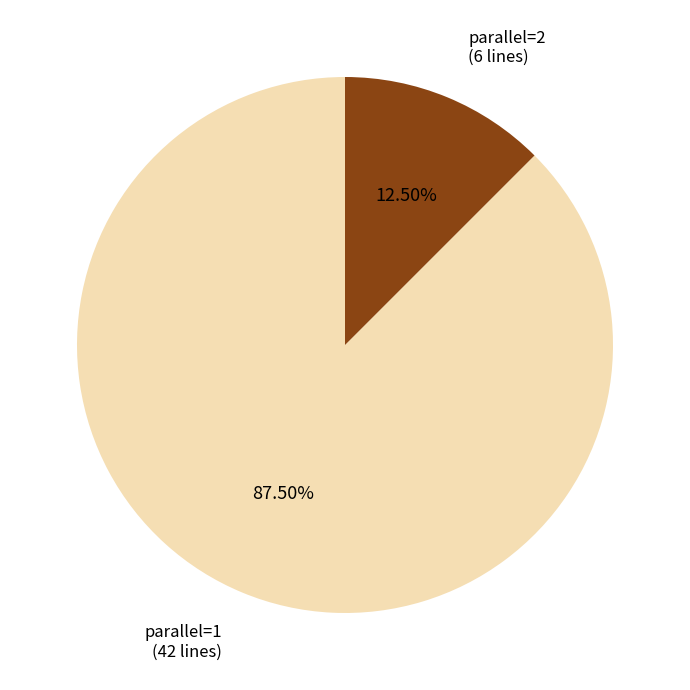

Count the number of slices in the pie.

2